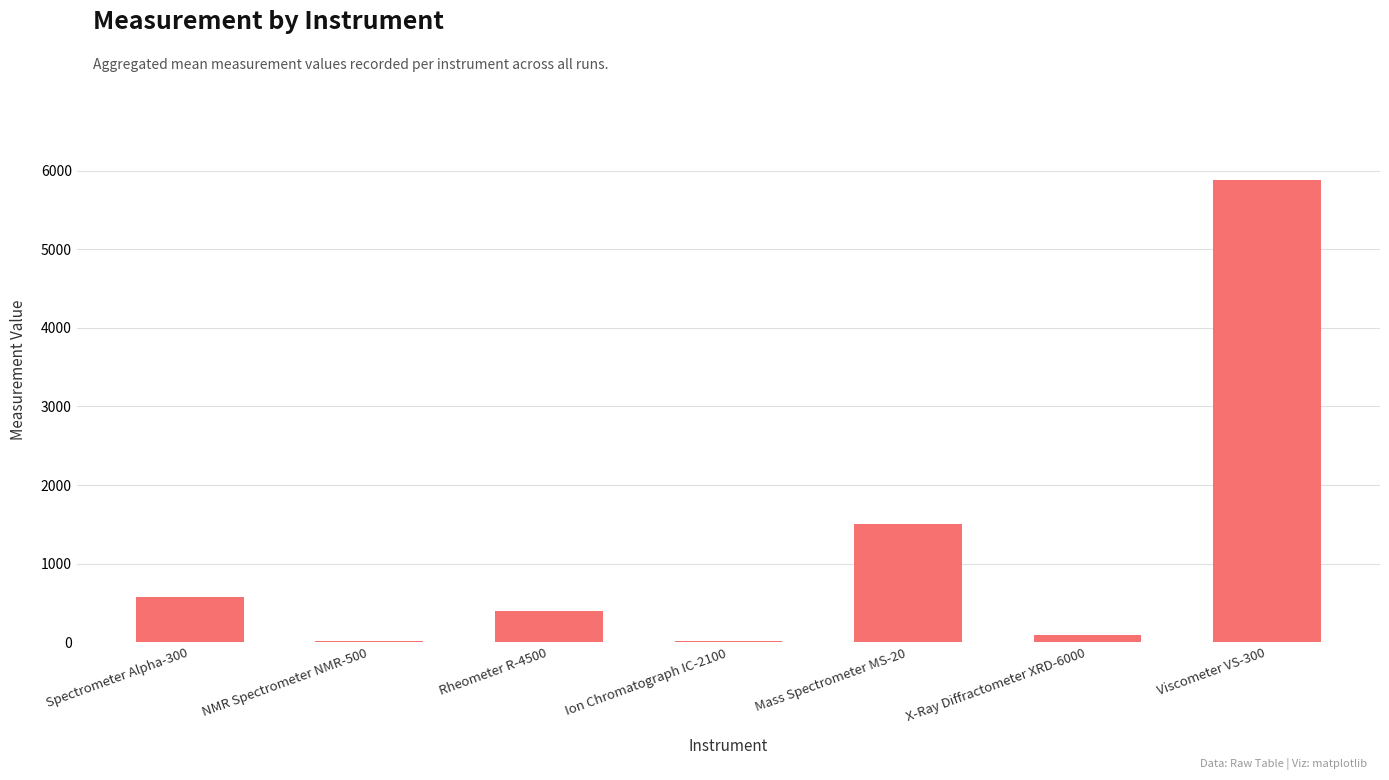

True or false: the data shows 1502.0 at Mass Spectrometer MS-20.

True